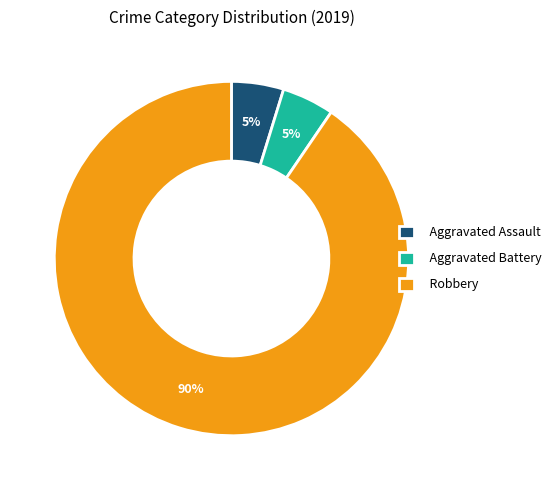

Which slice is the largest?

Robbery